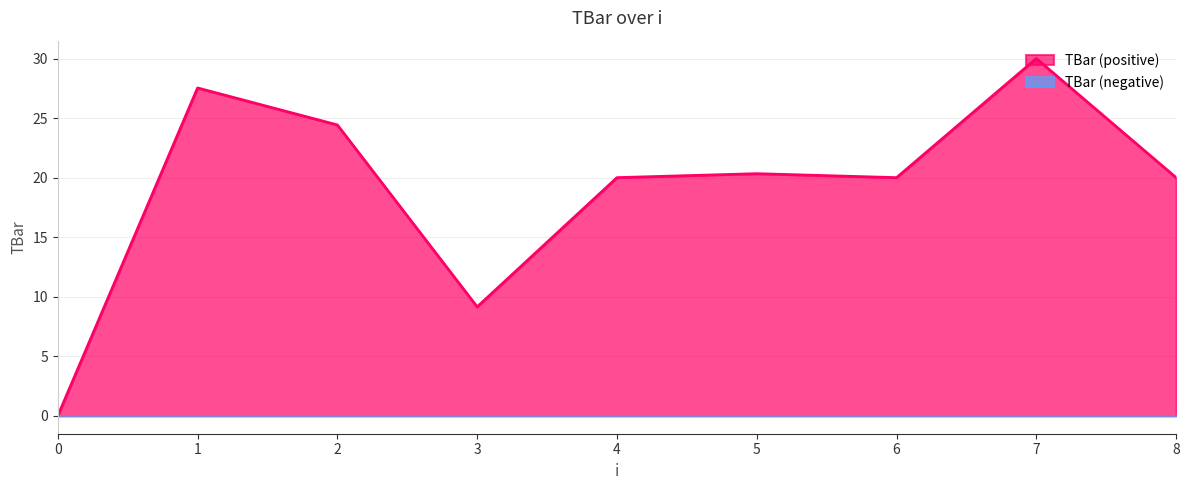

What is the value of the 3rd point from the left?

24.4